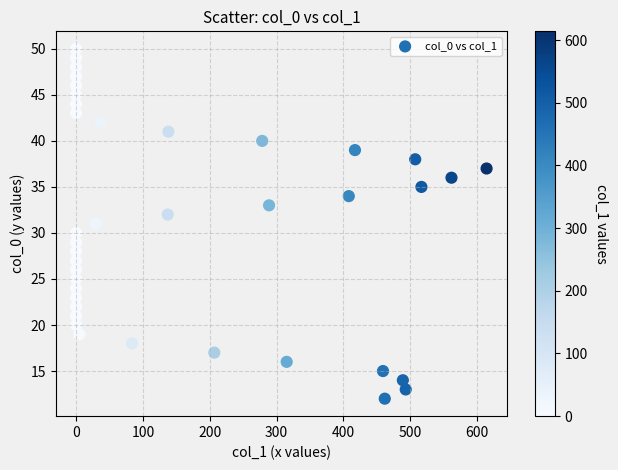

What is the range of Y values (max minus min)?

38